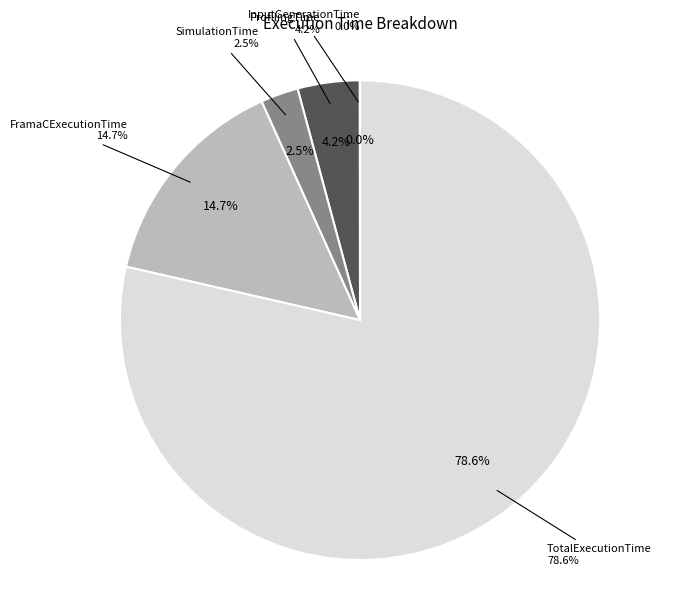

Is it true that InputGenerationTime is 1% of the pie?

False